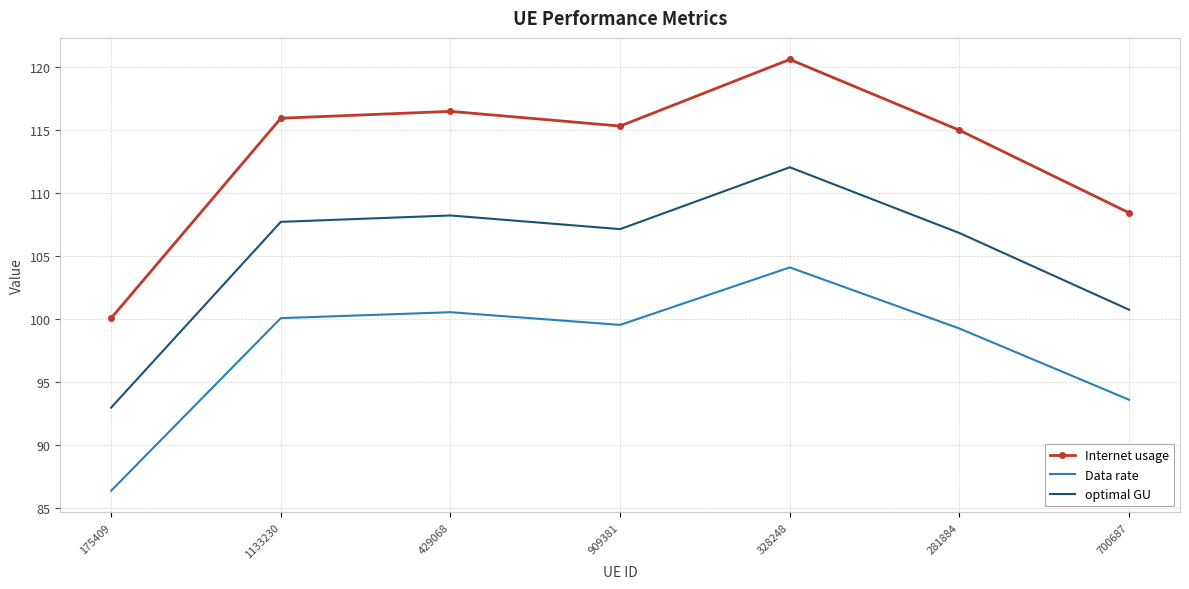

What is the average value of the optimal GU series?

105.1